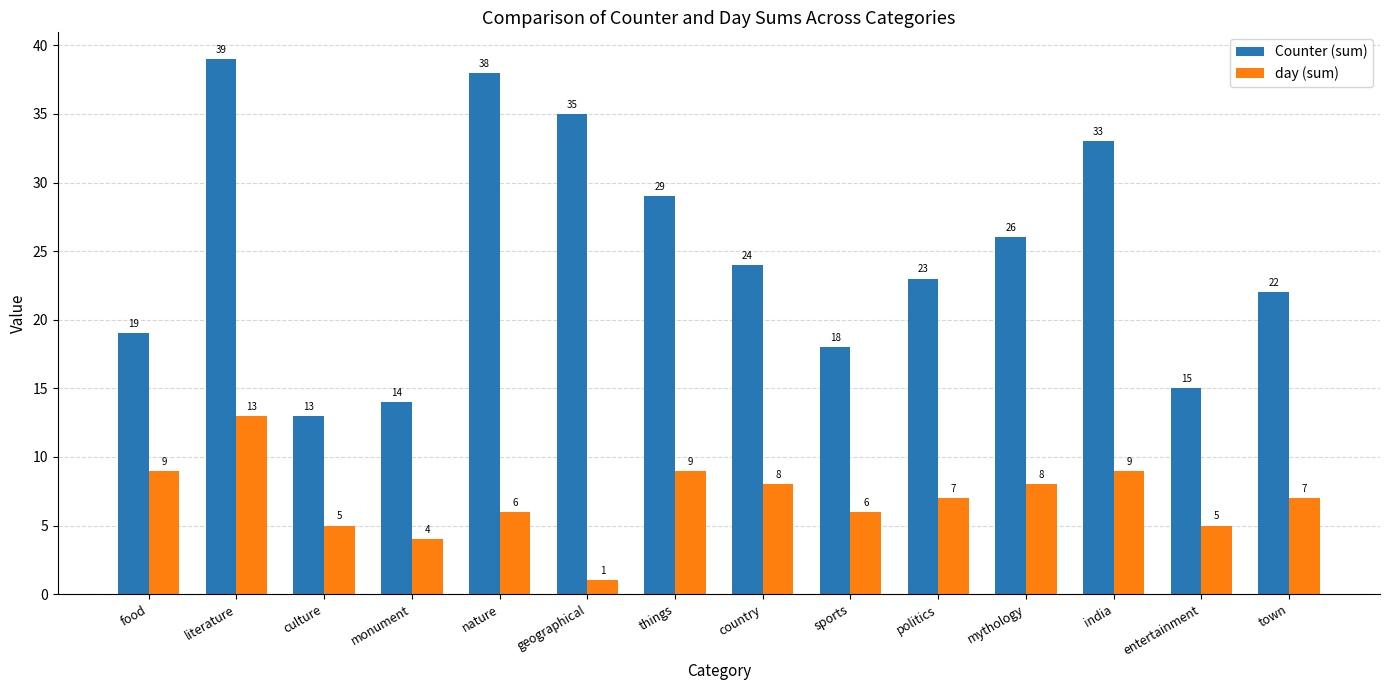

Reading right to left, list all the values displayed in this chart.

Counter (sum): 22	15	33	26	23	18	24	29	35	38	14	13	39	19
day (sum): 7	5	9	8	7	6	8	9	1	6	4	5	13	9